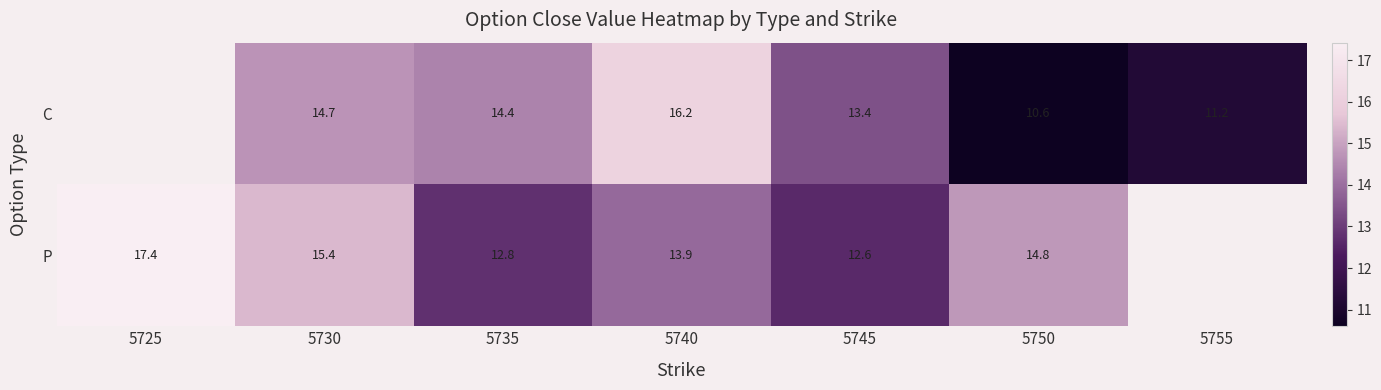

What is the difference between the P values at 5730 and 5750?

0.6